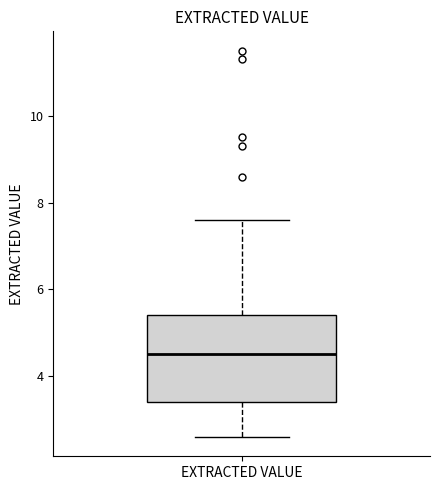

Read this box plot against the y-axis: the position of the median line, the range covered by the box, and the ends of both whiskers. The values are not printed on the chart, so give them approximately, as read against the axis.

median 4.6, box 3.4 to 5.4, whiskers 2.6 to 7.6